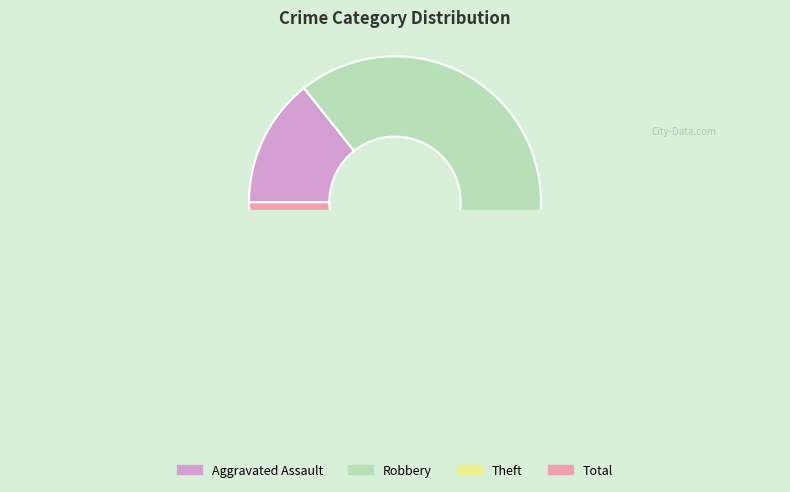

How much of the chart is everything except Robbery?

42.9%